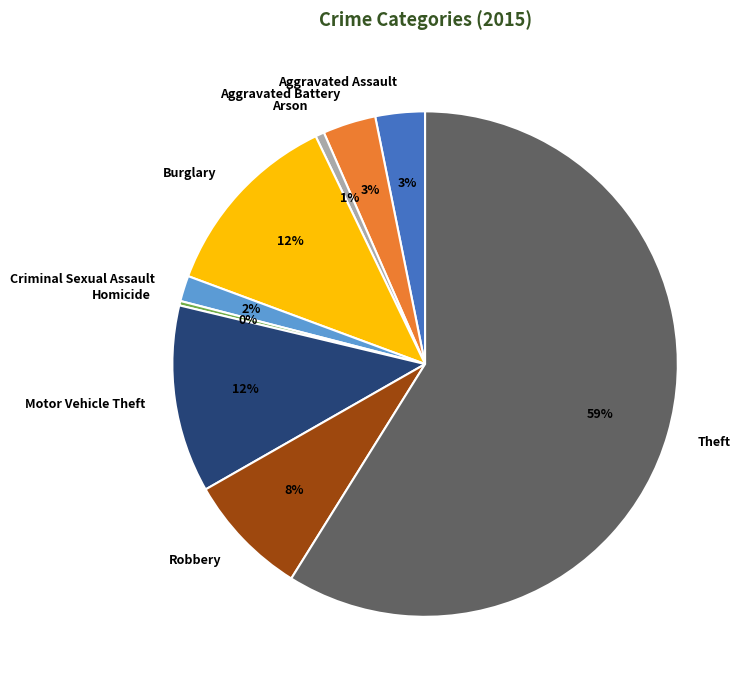

Approximately how many times larger is the value at Motor Vehicle Theft compared to Robbery?

1.5